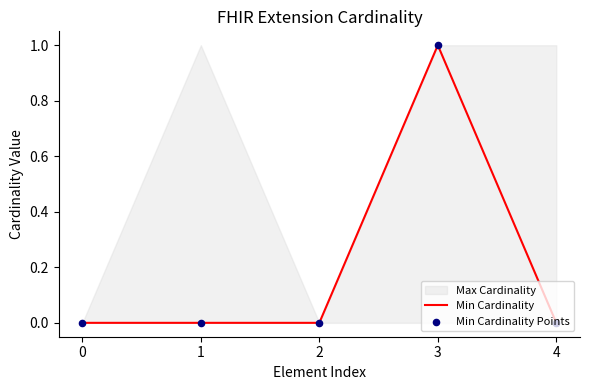

At which category is the sum across all series the highest?

3